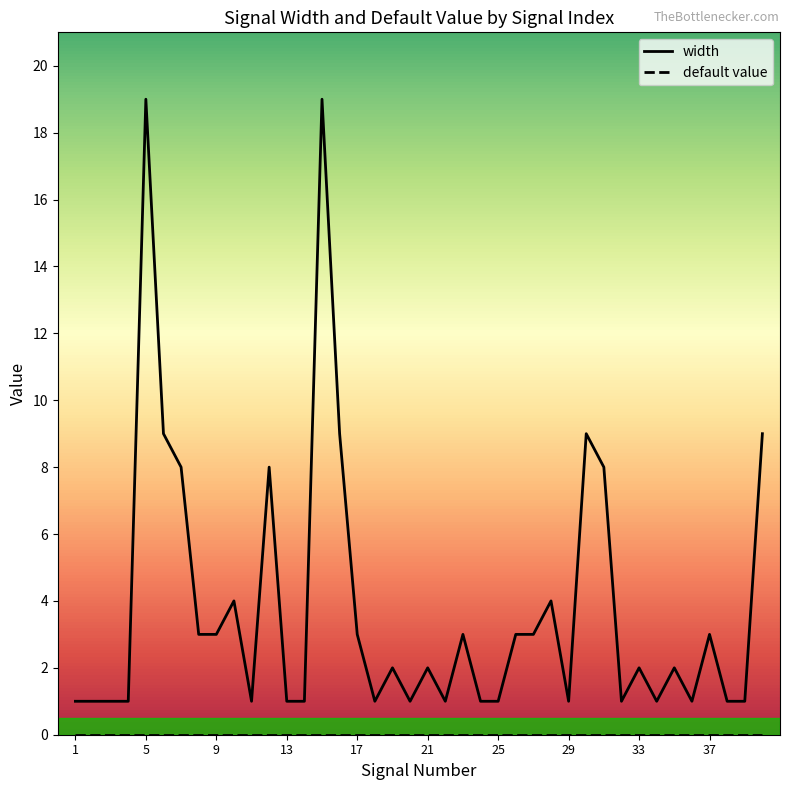

Which series has the widest spread of values?

width